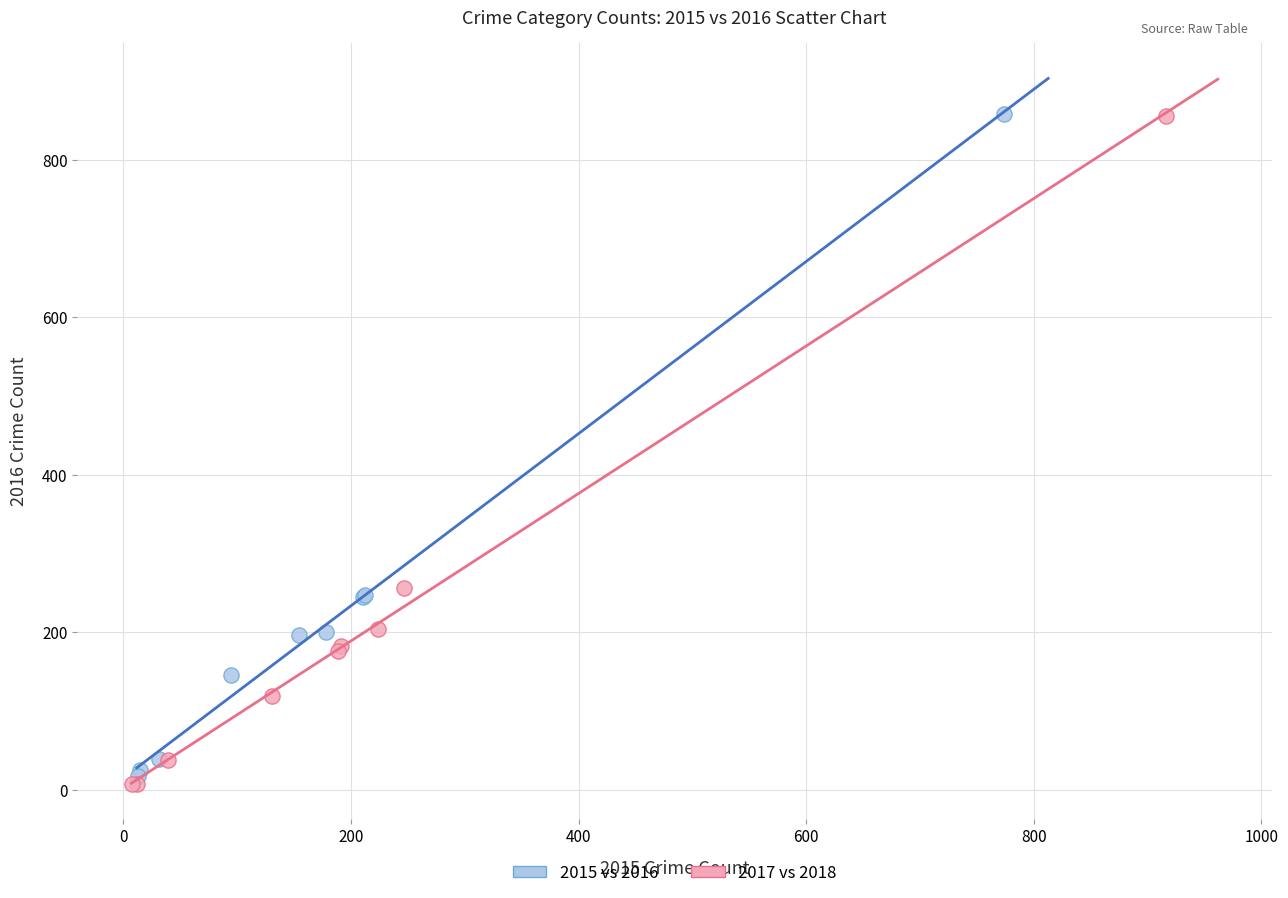

Which series has the largest Y range (max minus min)?

2017 vs 2018